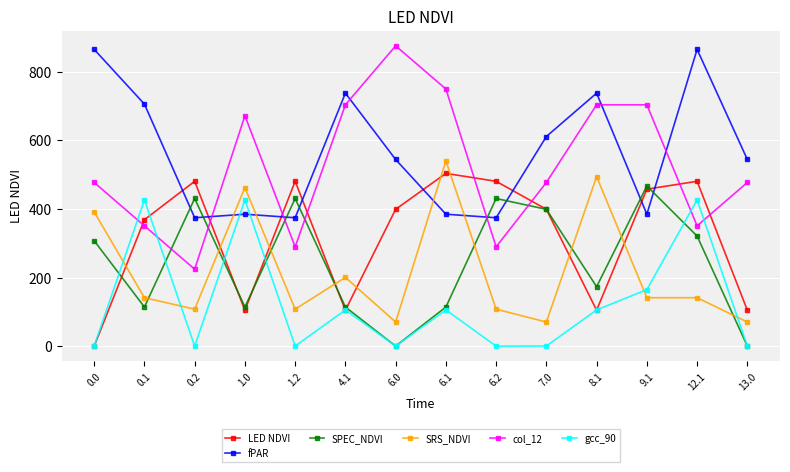

Is the value of gcc_90 at 0.1 greater than the value of LED NDVI at 4.1?

Yes